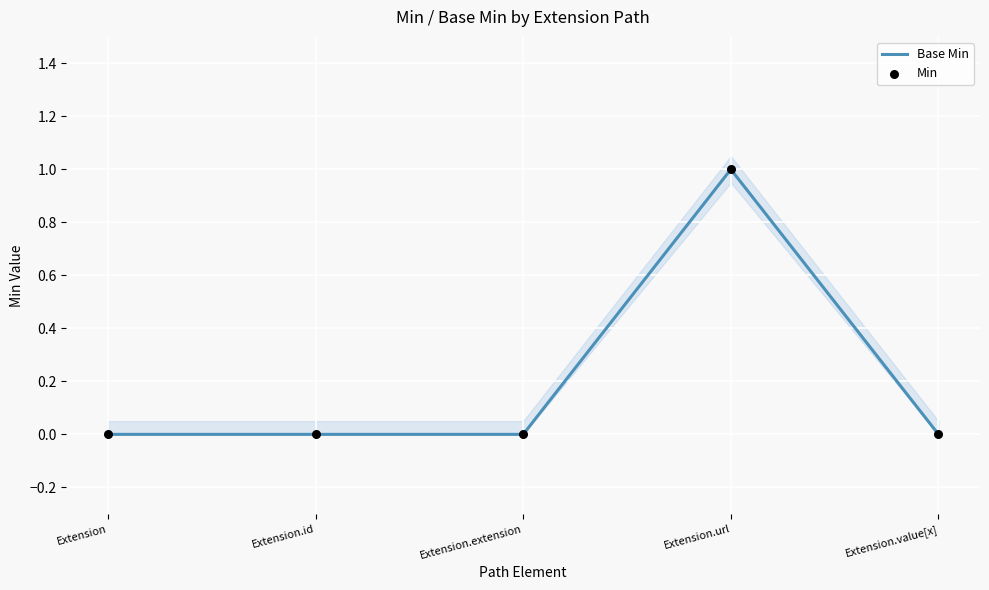

What is the total value across all series at Extension.url?

2